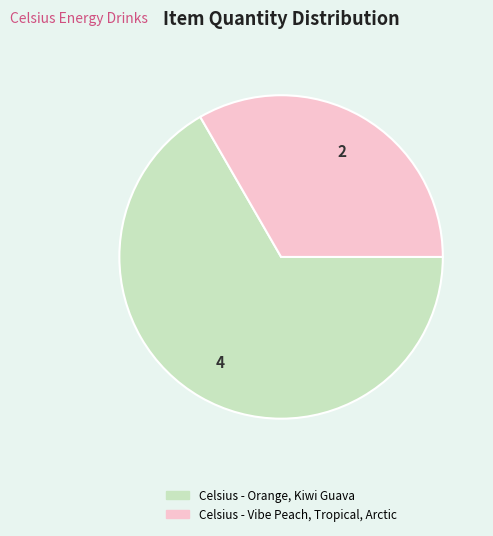

Is the sum of Celsius - Orange, Kiwi Guava and Celsius - Vibe Peach, Tropical, Arctic greater than half?

Yes